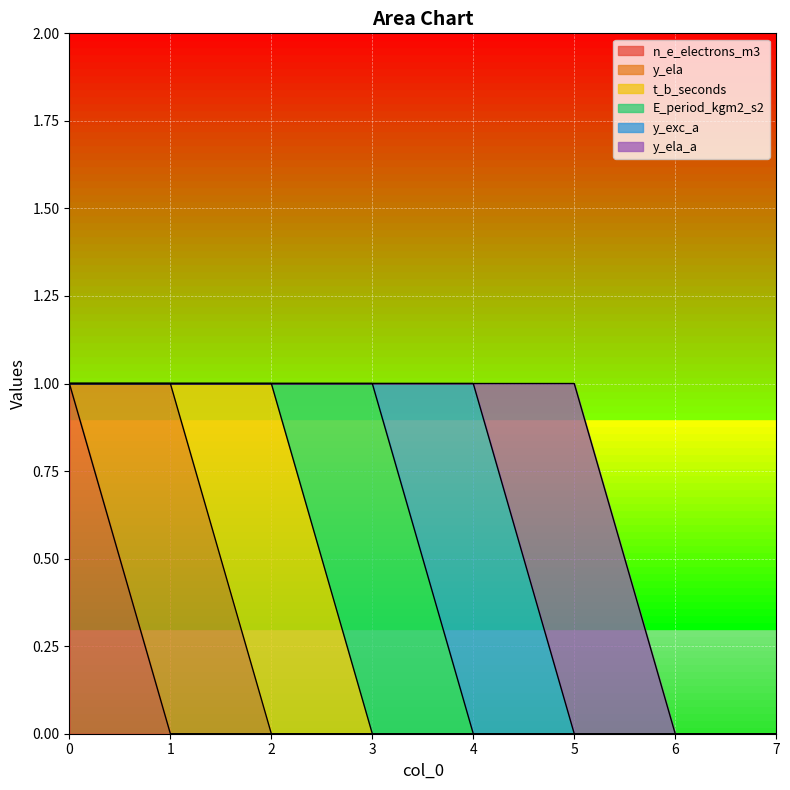

Between 7 and 1, which is larger?

7